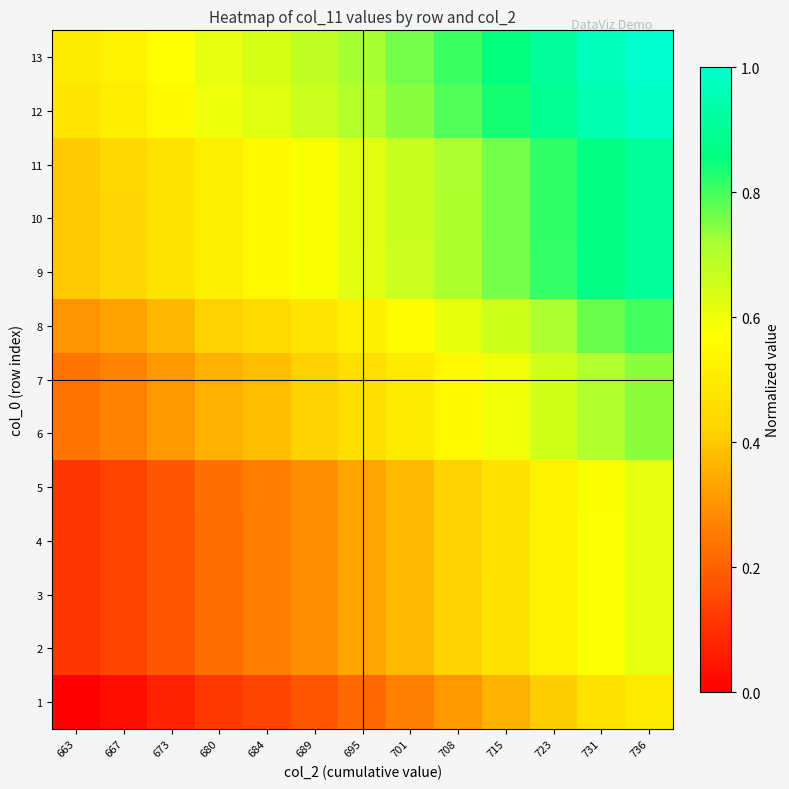

What is the maximum value shown in the chart?

1.0